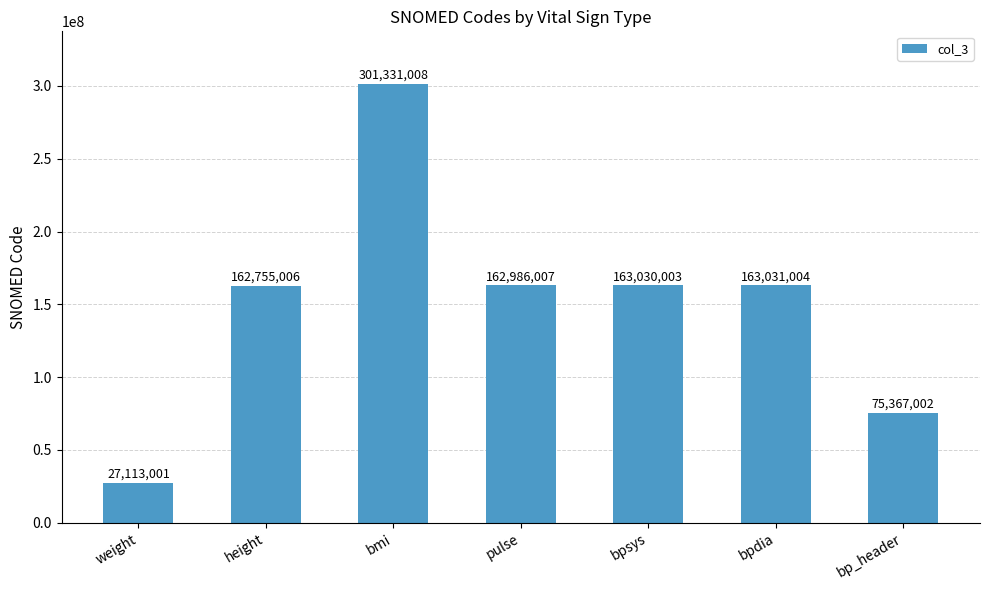

What position from the right is weight?

7